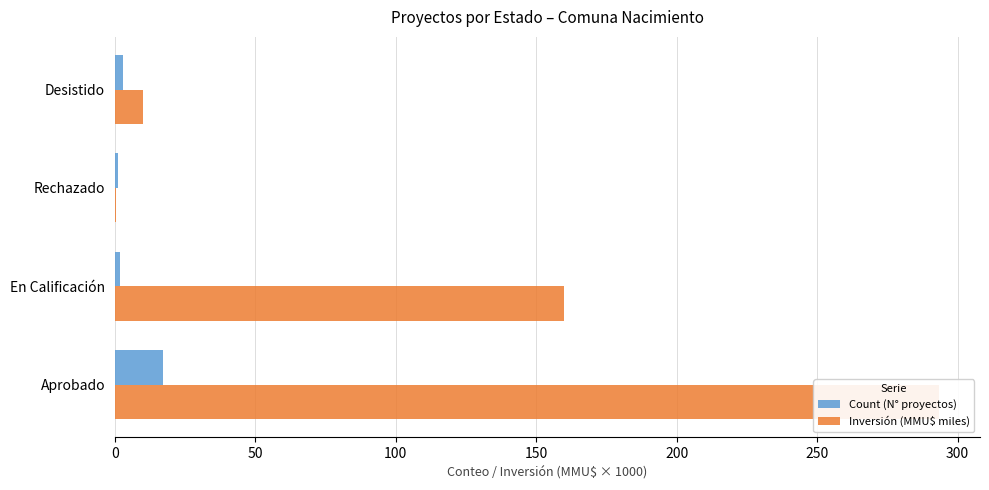

Rank the series by their maximum value, from lowest to highest.

Count (N° proyectos), Inversión (MMU$ miles)